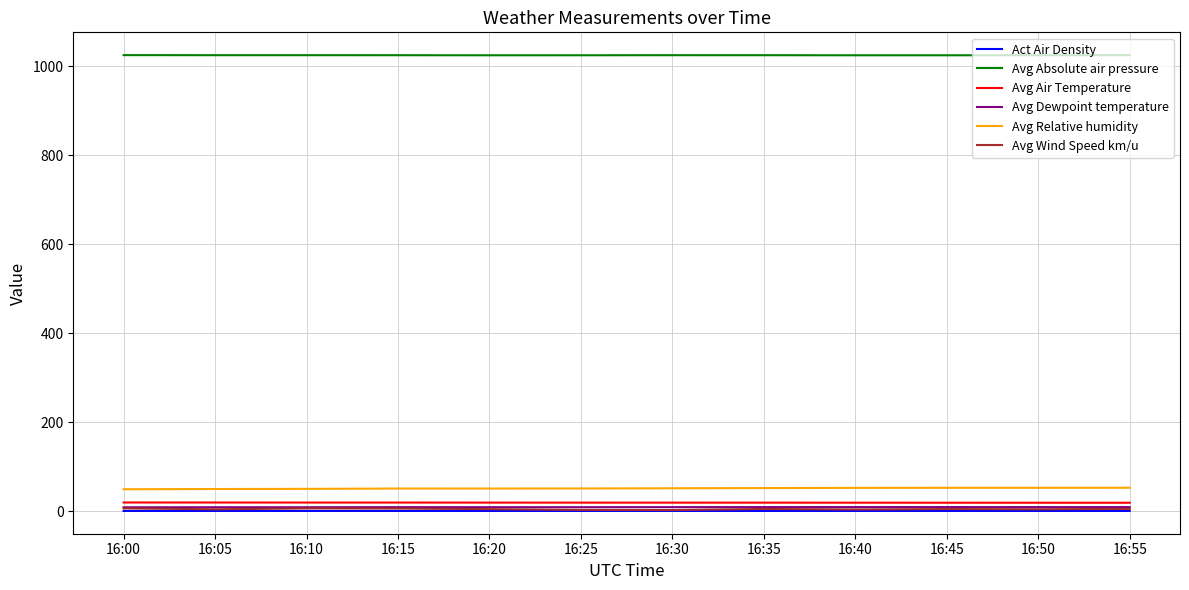

In Avg Absolute air pressure, how many points are higher than both neighbors (excluding endpoints)?

2